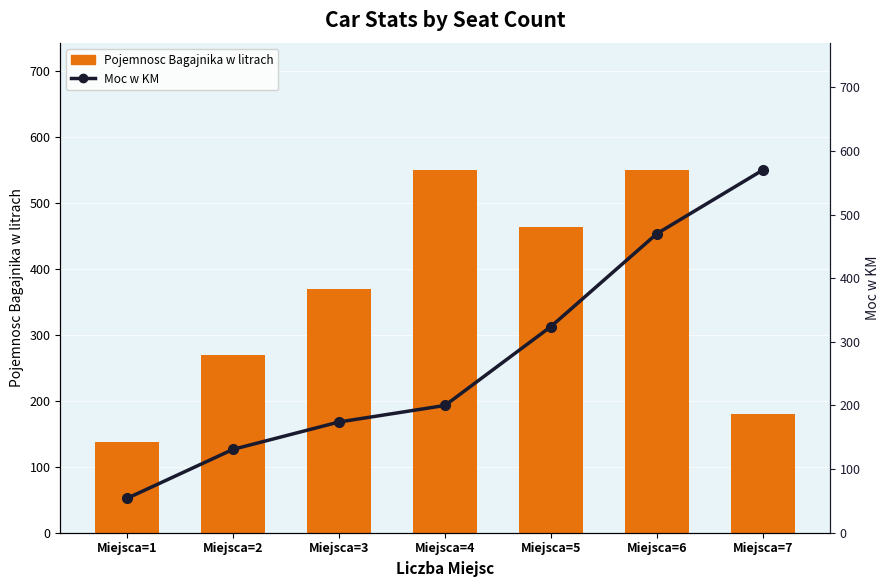

Does the chart contain stacked bars?

No